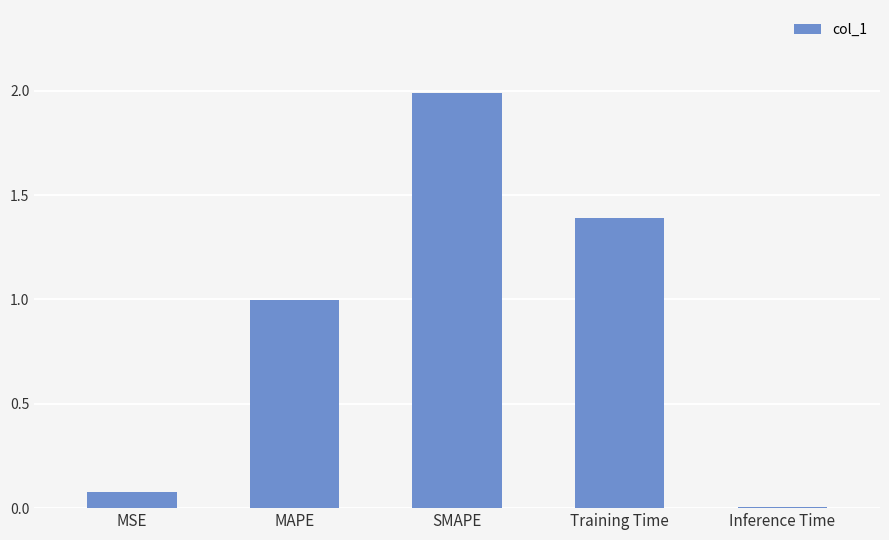

The chart shows a value of 0.6 at MAPE. True or false?

False